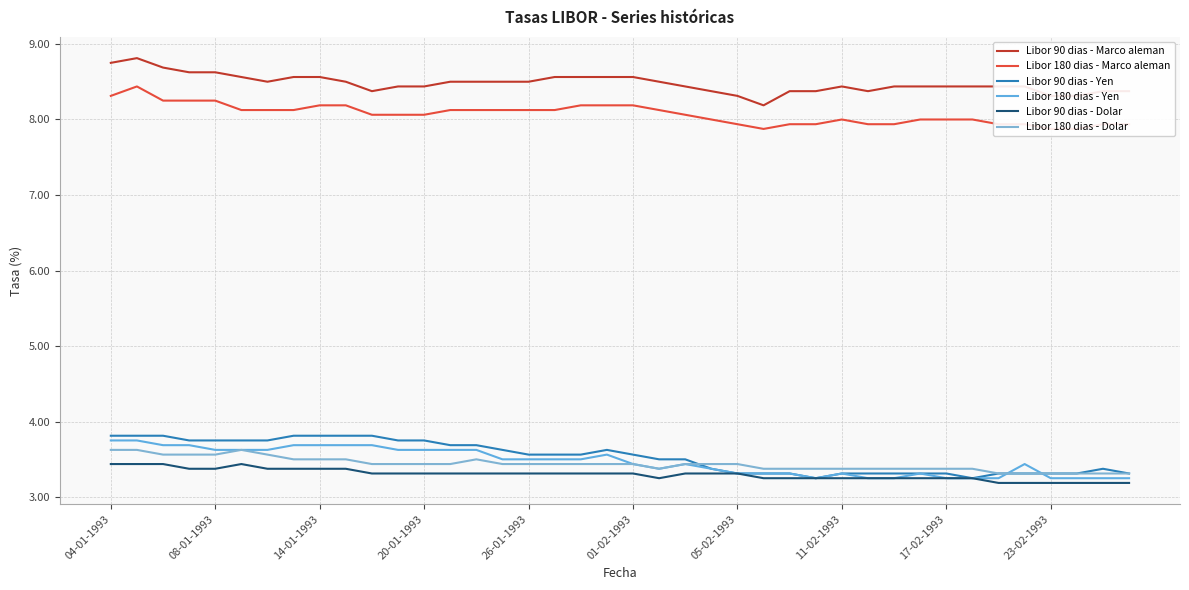

What is the average value of the Libor 180 dias - Marco aleman series?

8.1